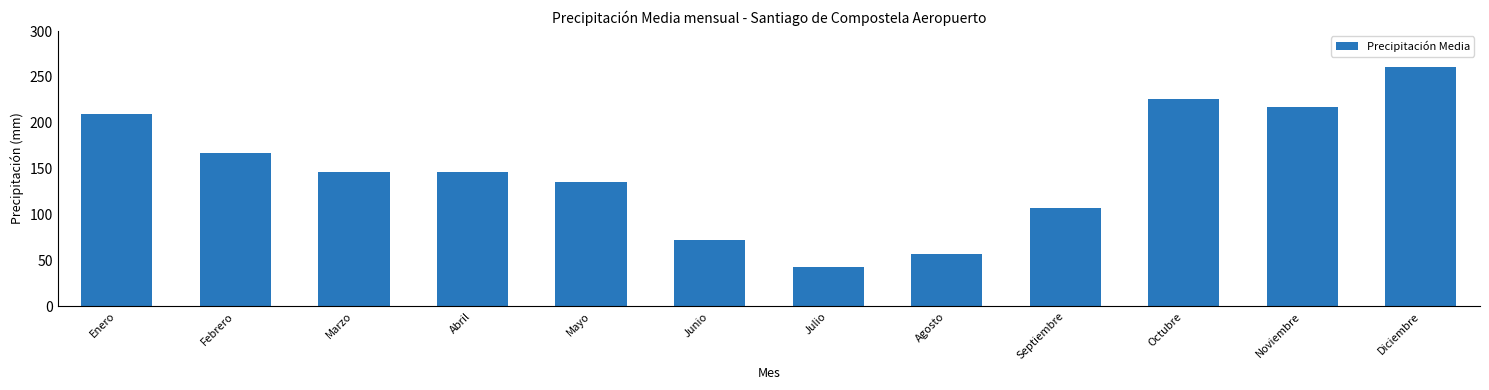

The value at Septiembre is 164. True or false?

False